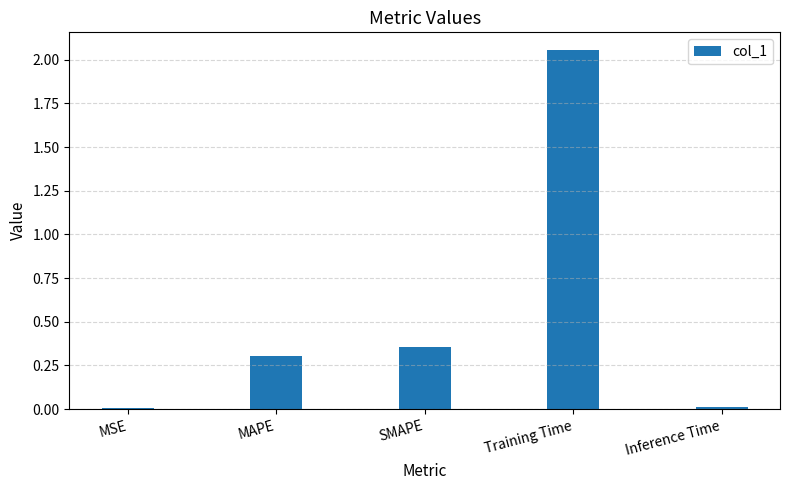

At which category does the chart reach its peak across all series?

Training Time